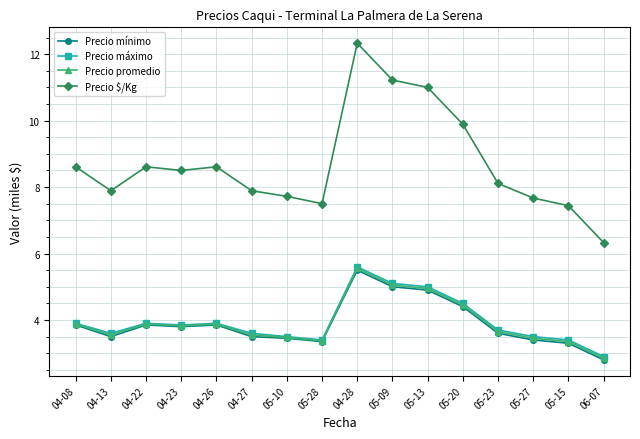

True or false: Precio $/Kg has more than 0 interior local peaks.

True